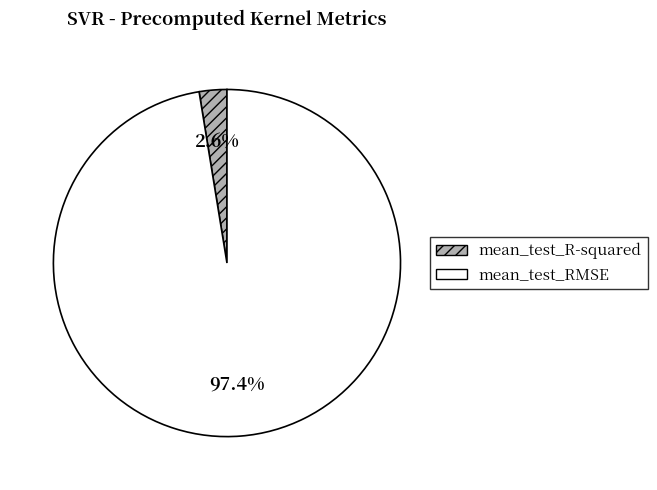

Which has a higher value, mean_test_R-squared or mean_test_RMSE?

mean_test_RMSE